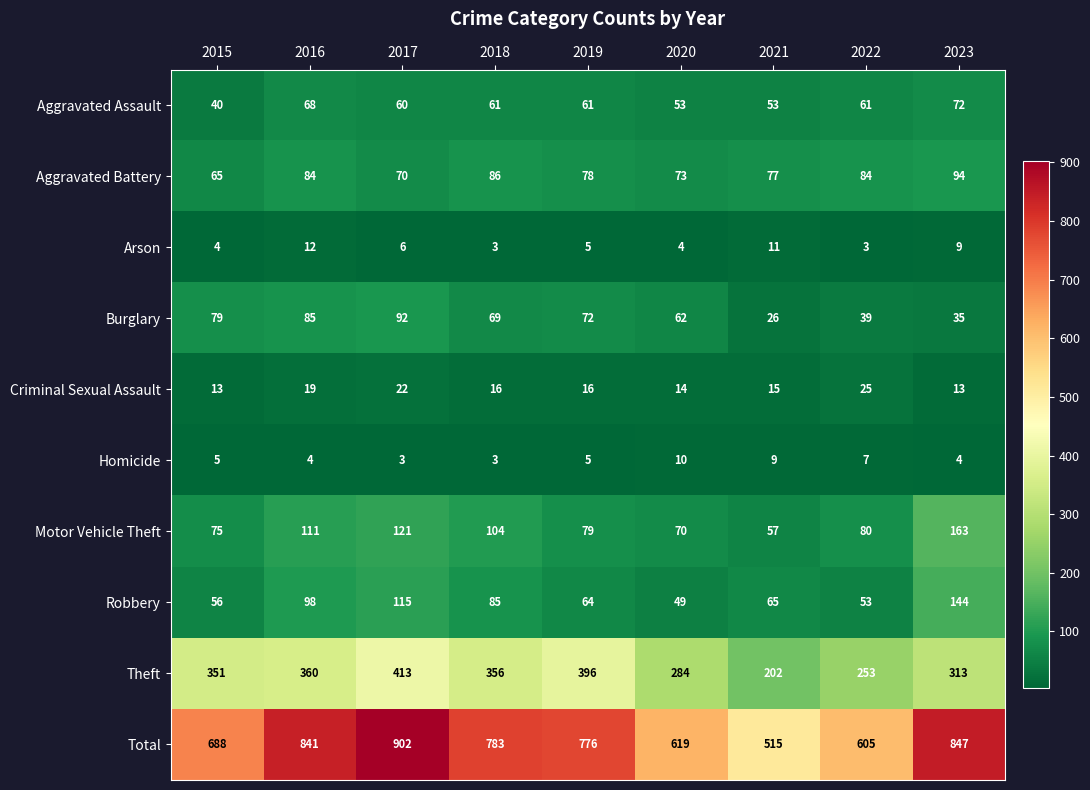

Between 2021 and 2023, which series saw the biggest shift?

Total